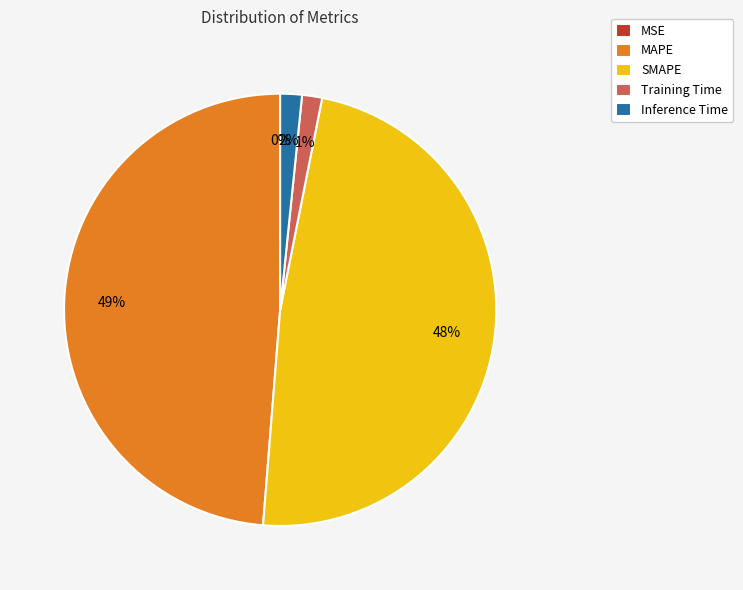

What is the largest slice in the pie chart?

MAPE